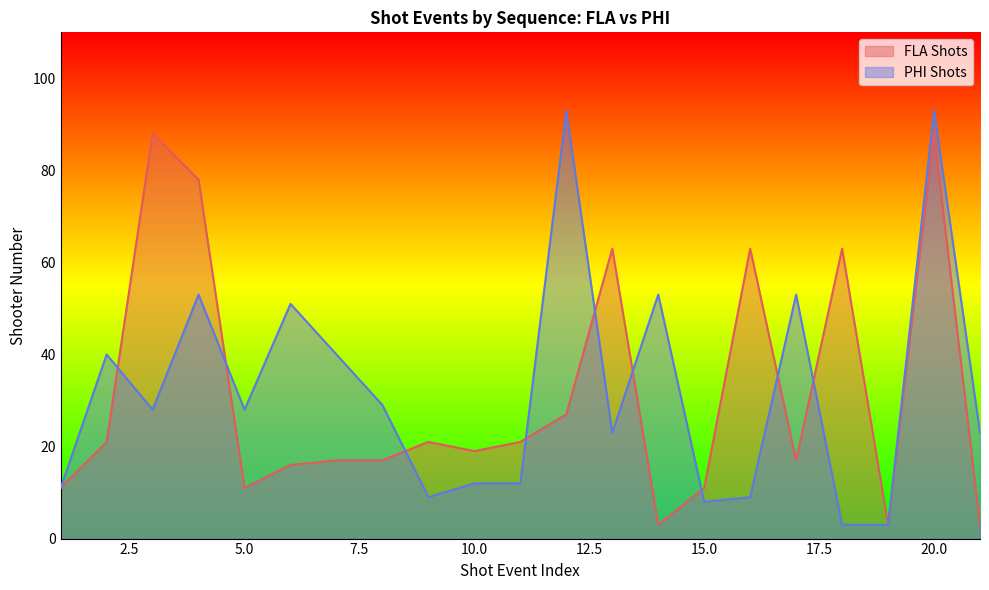

How many interior local valleys does the PHI Shots series have?

5